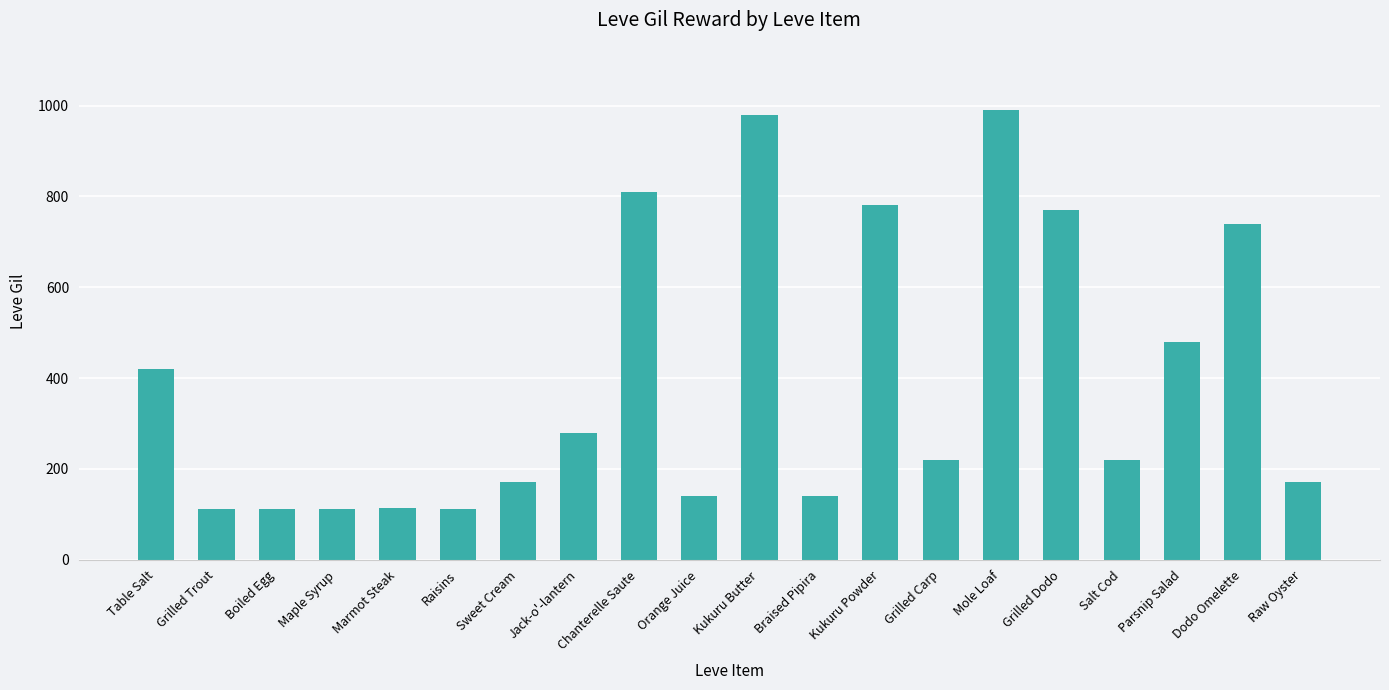

What is the label of the 6th bar from the left?

Raisins